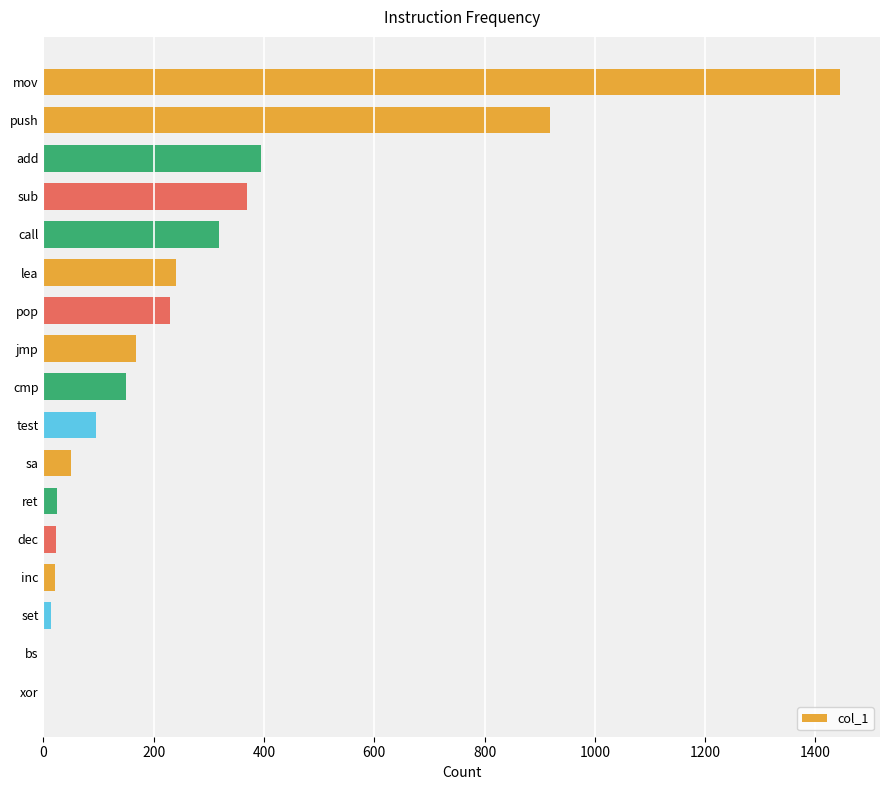

Which label corresponds to the largest value in the chart?

mov